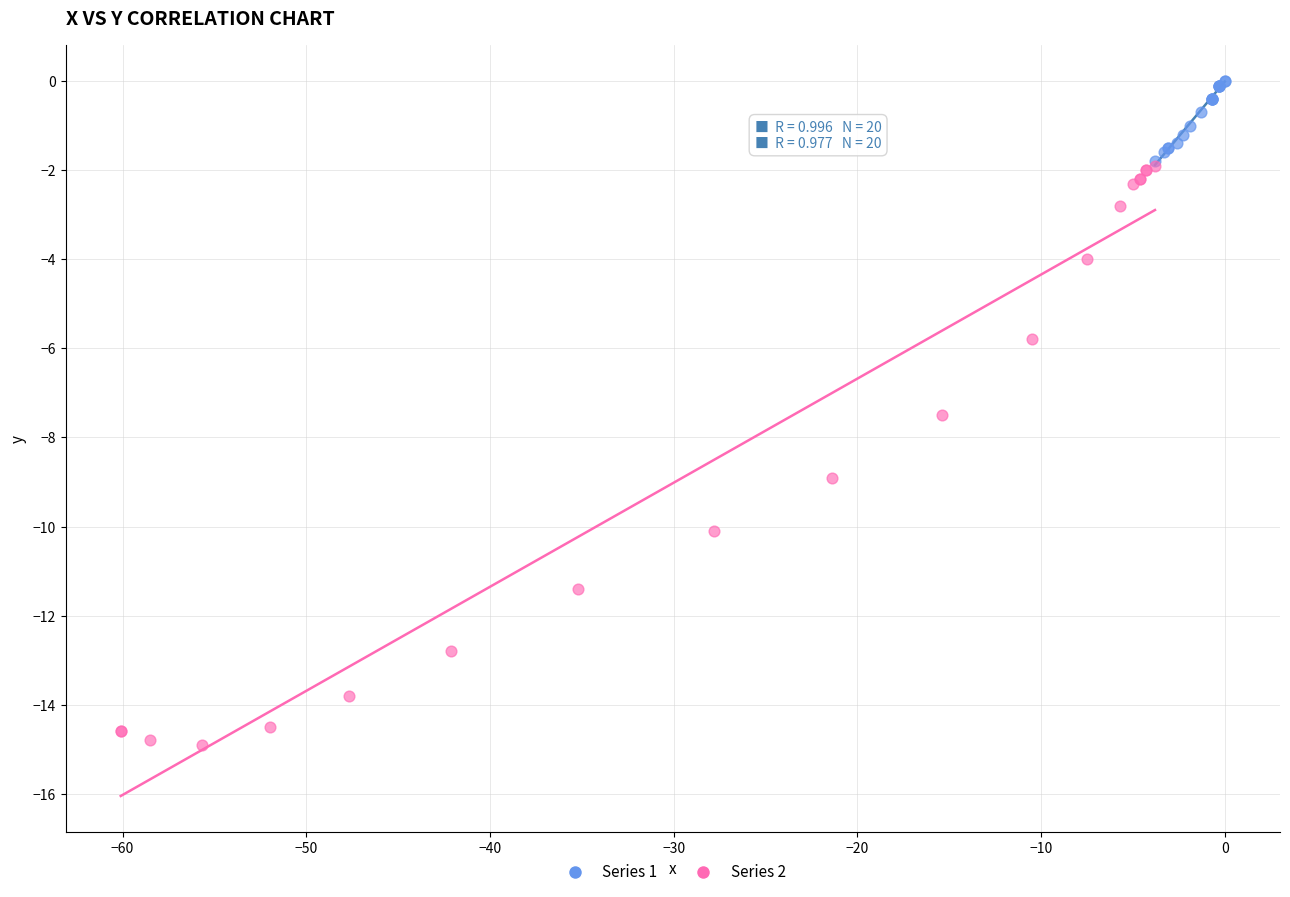

Which series contains the highest Y value?

Series 1